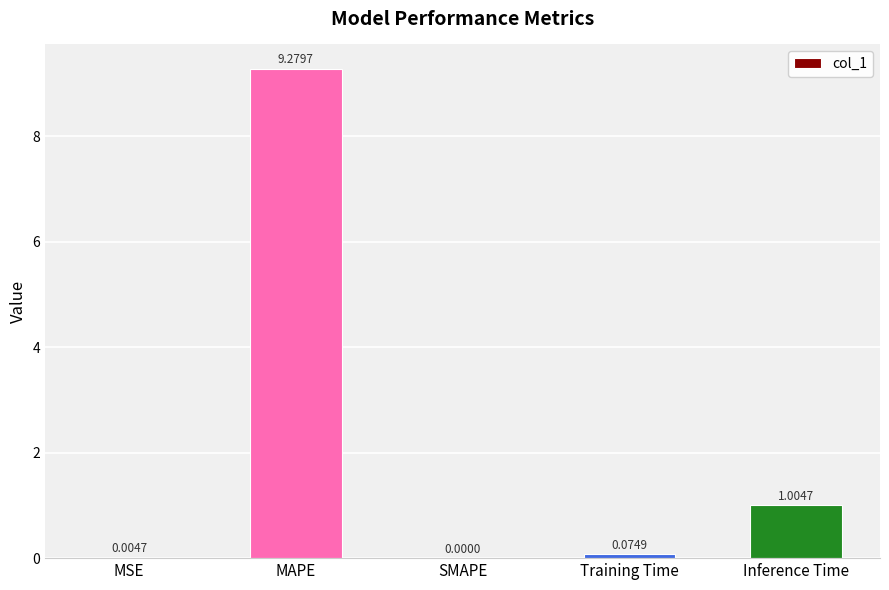

Which has a higher value, Training Time or MSE?

Training Time